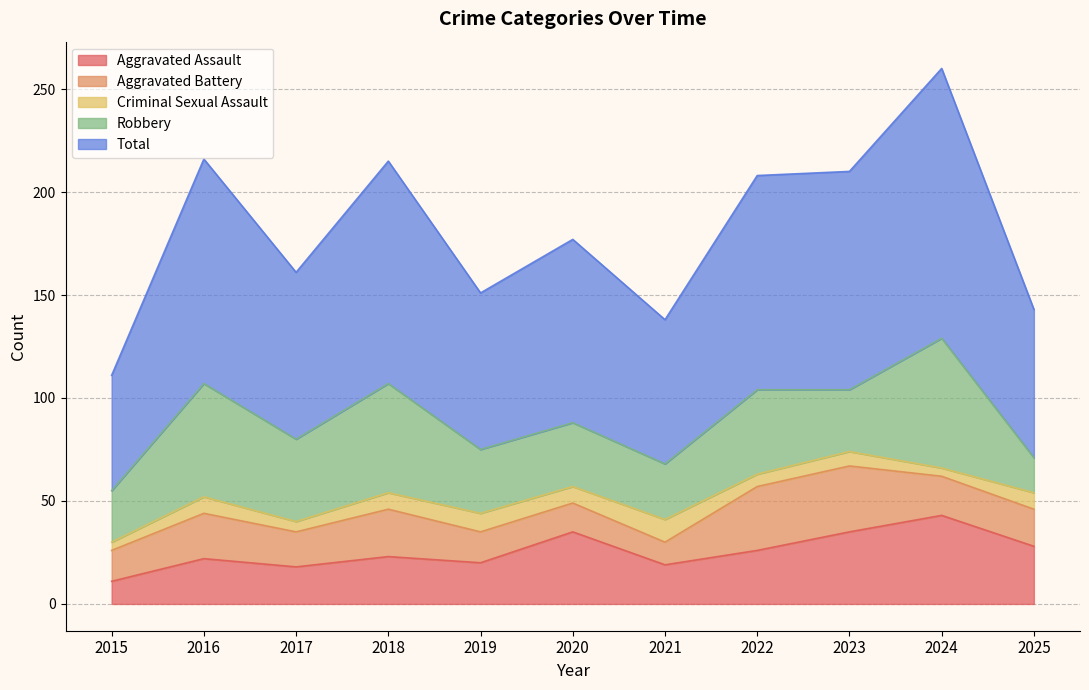

At which label does Robbery reach its peak?

2024